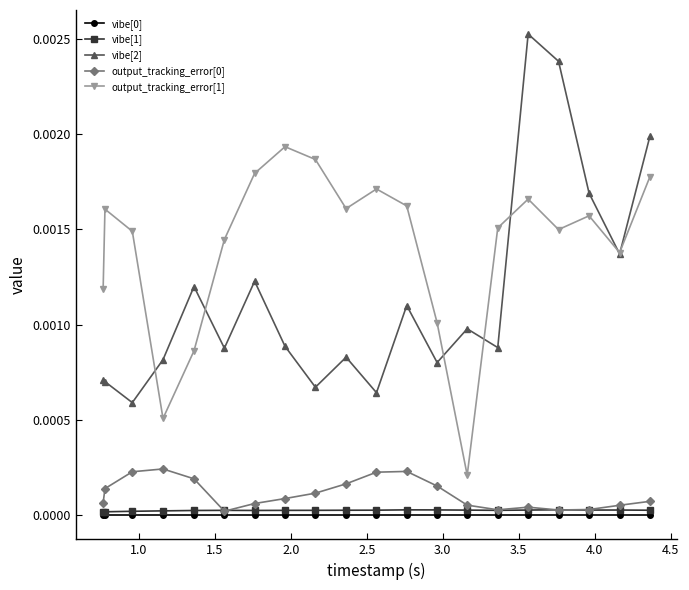

True or false: output_tracking_error[0] and output_tracking_error[1] cross at least once.

False